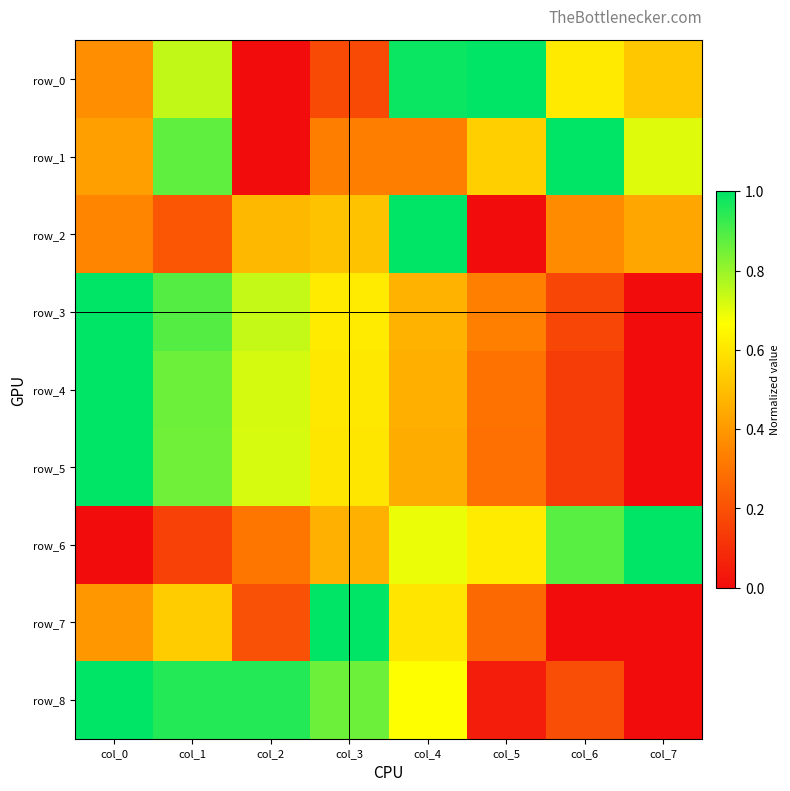

What is the total value across all series at col_3?

5.2